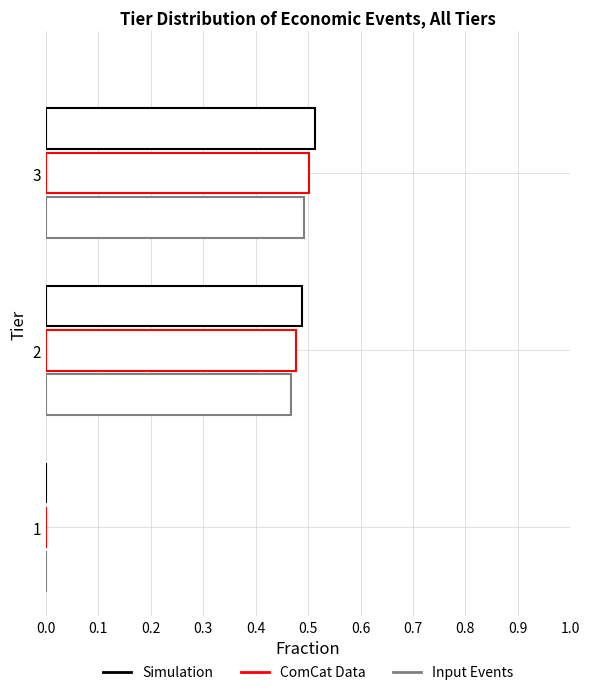

Count the number of categories in the chart.

3